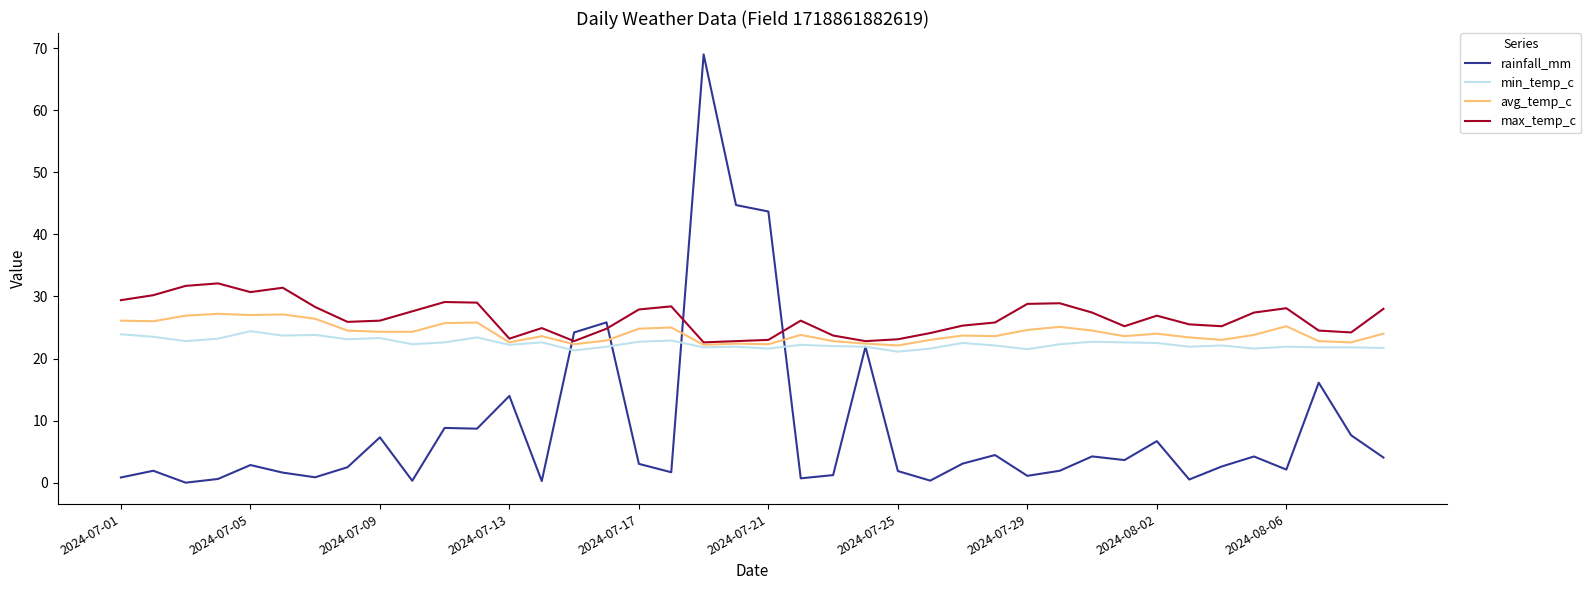

What is the sum of all min_temp_c values?

896.7